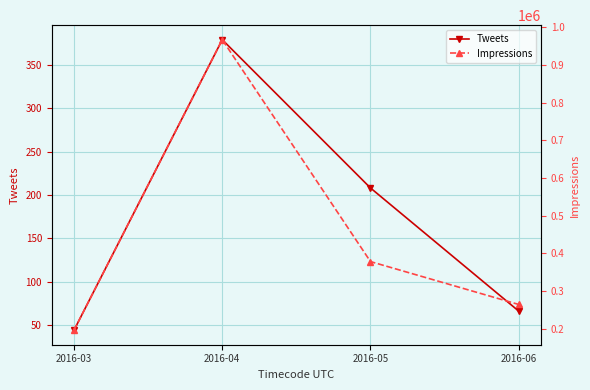

Which category has the highest value in the Impressions series?

2016-04